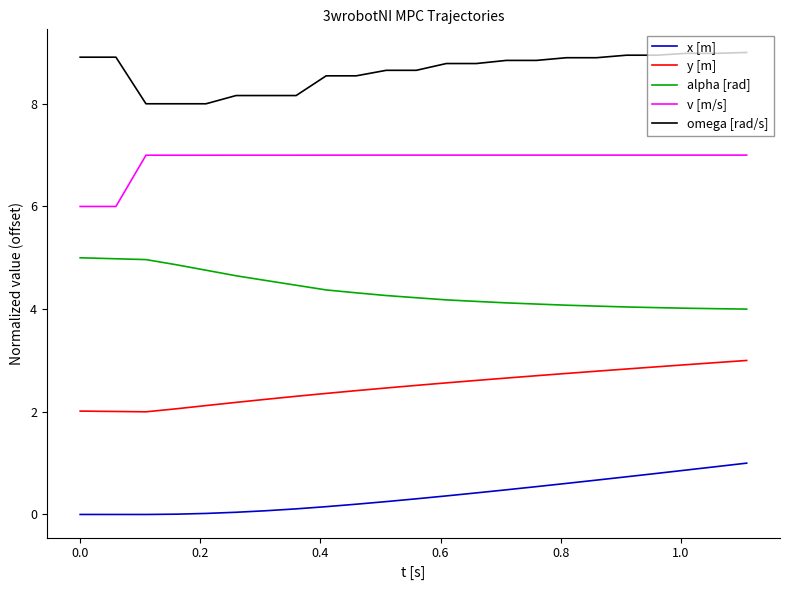

List the series in order of their overall mean, highest first.

omega [rad/s], v [m/s], alpha [rad], y [m], x [m]